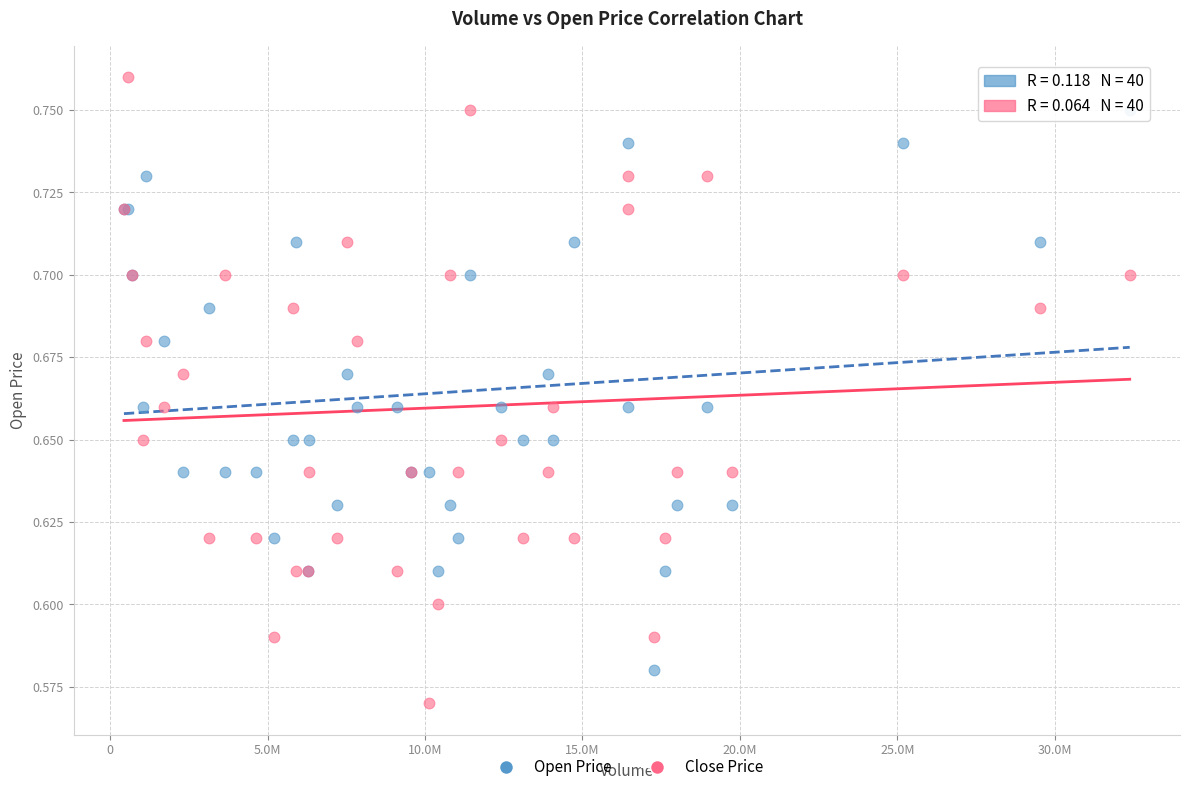

Which series has the largest Y range (max minus min)?

Close Price